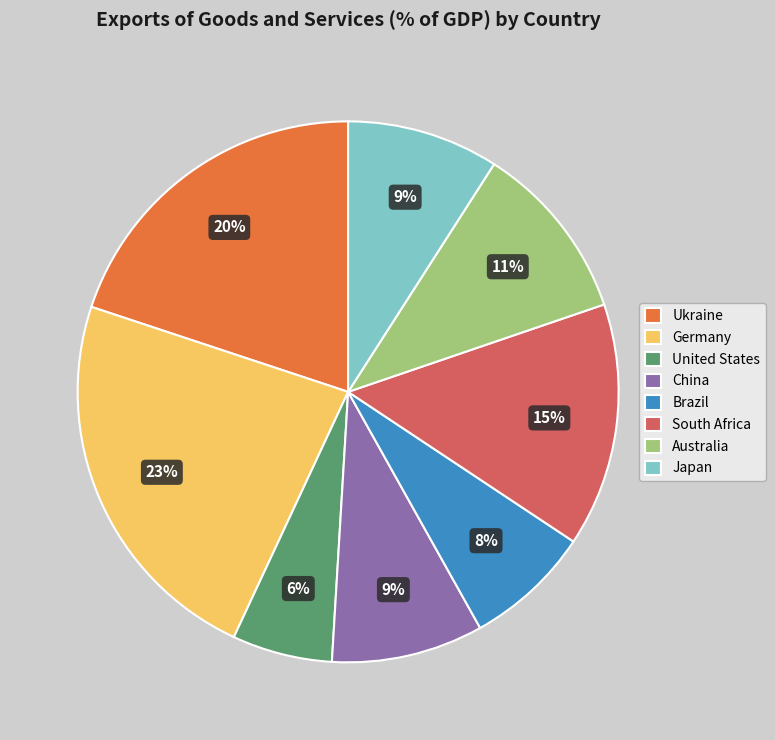

How many segments does this pie chart have?

8